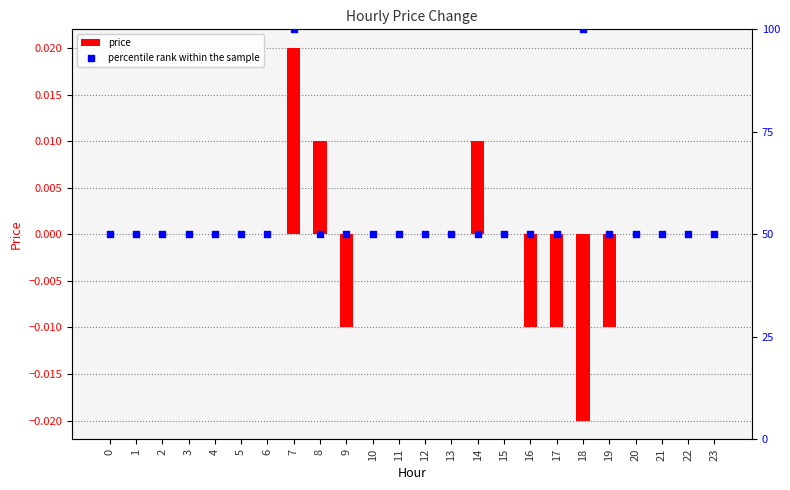

Which series has the largest Y range (max minus min)?

percentile rank within the sample